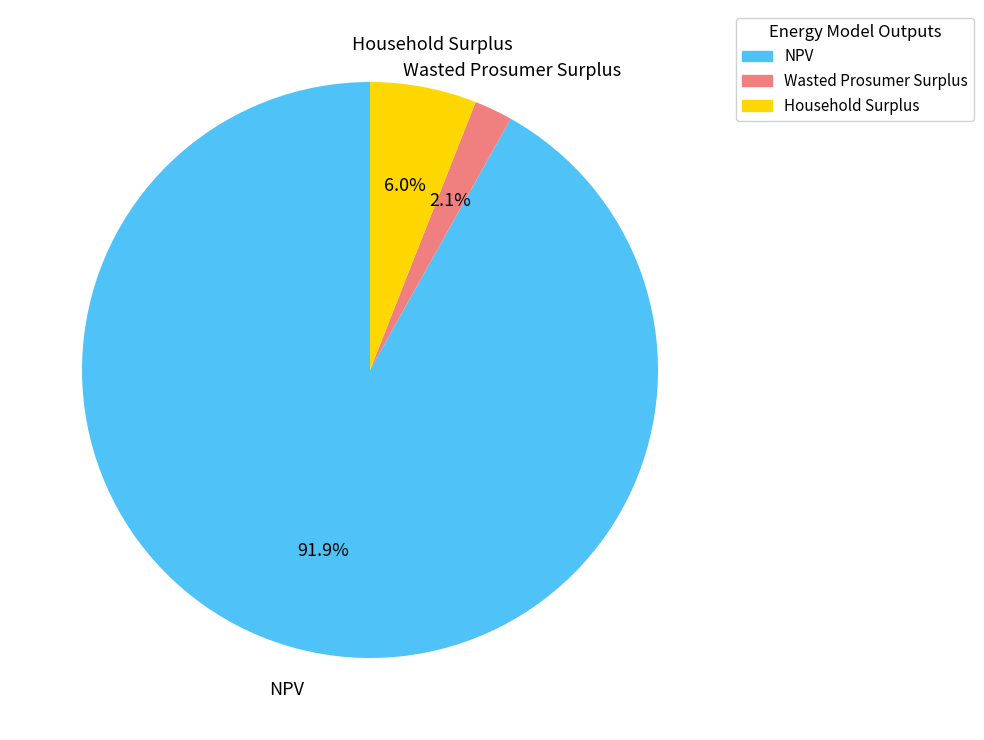

Does NPV represent more than half of the total?

Yes